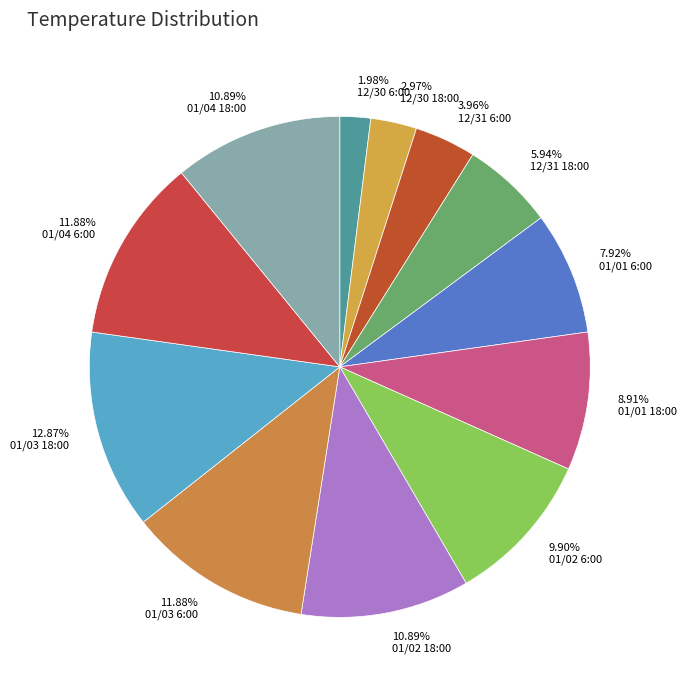

Which slice is the largest?

01/03 18:00